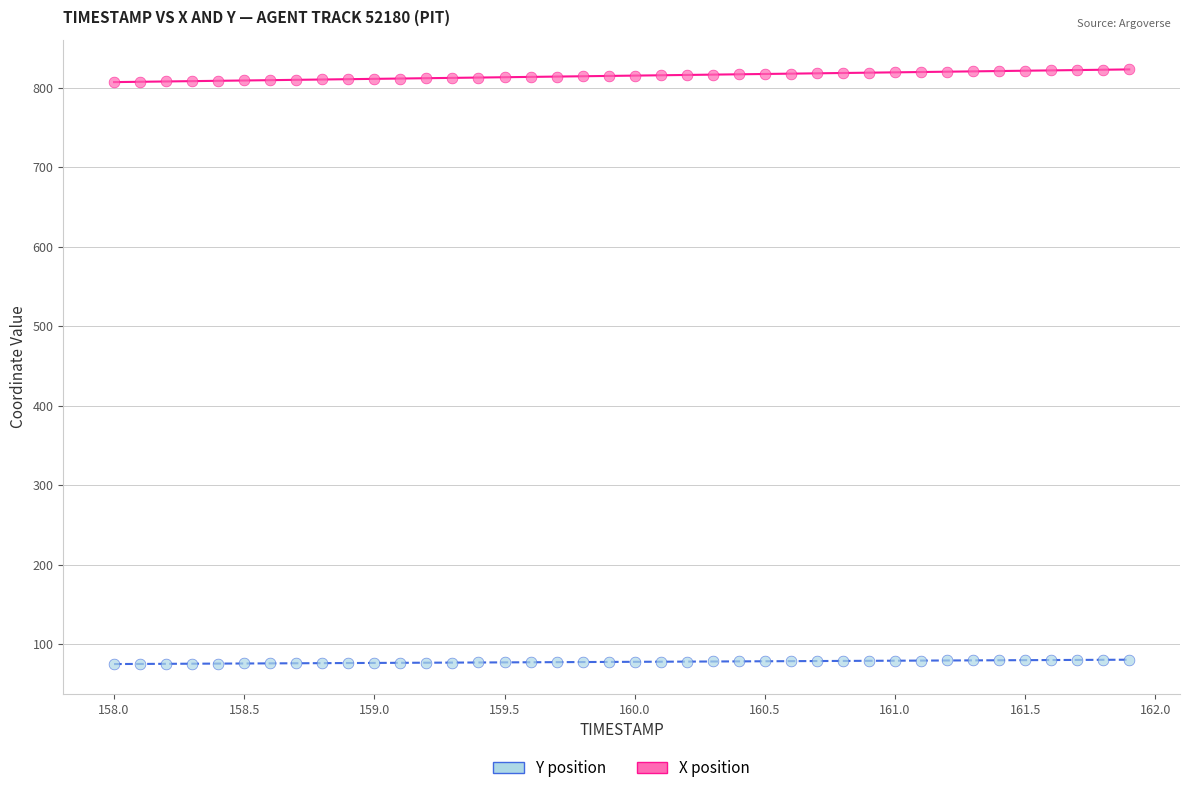

Which series has the widest spread of Y values?

X position